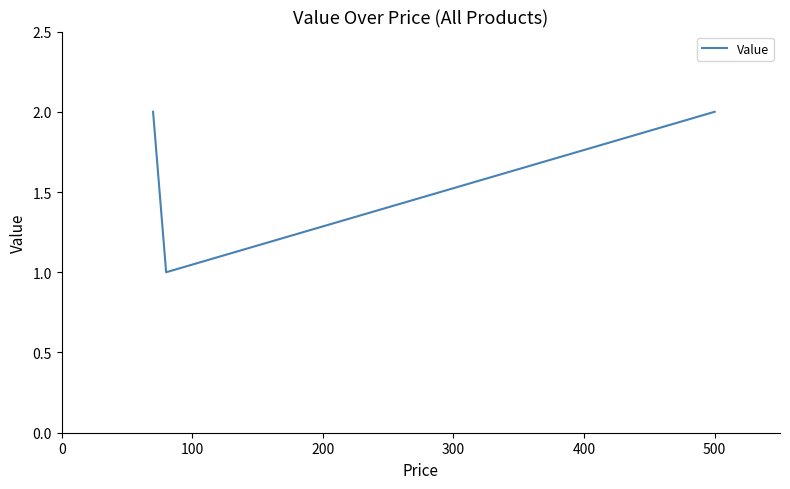

Reading right to left, transcribe all the data shown in this chart.

2	1	2